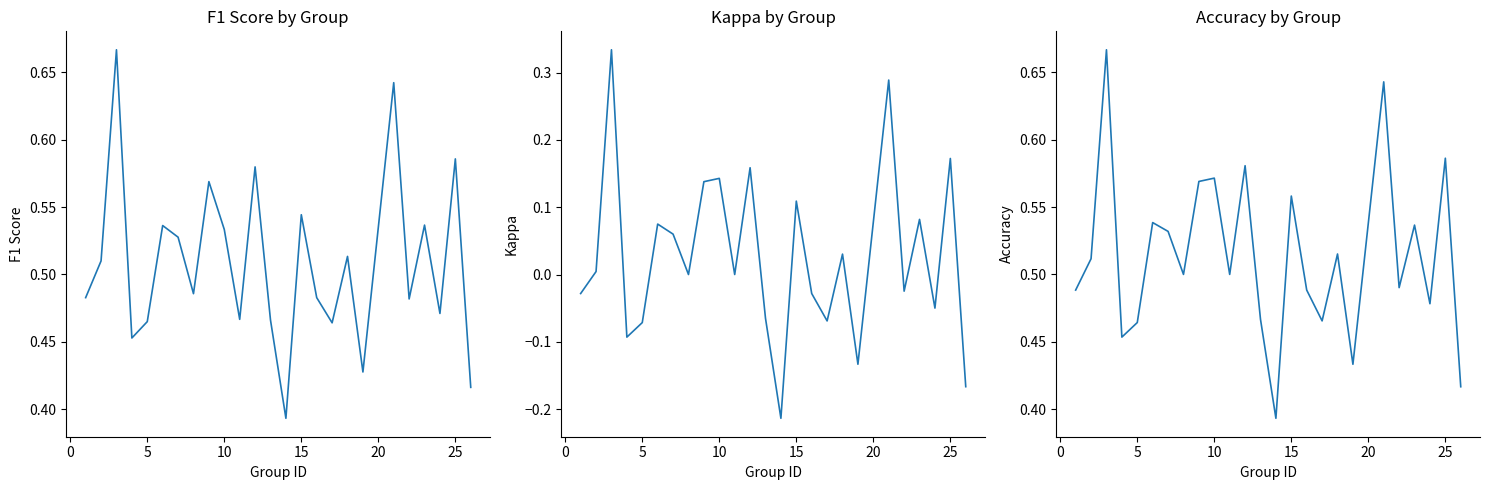

How many interior local valleys does the f1 series have?

8